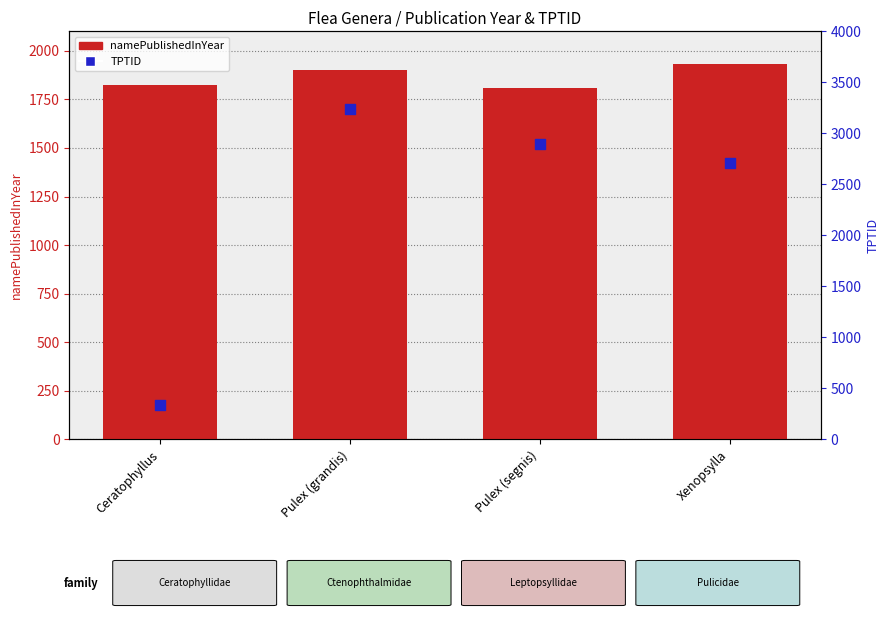

Which series has the largest total across all categories?

TPTID